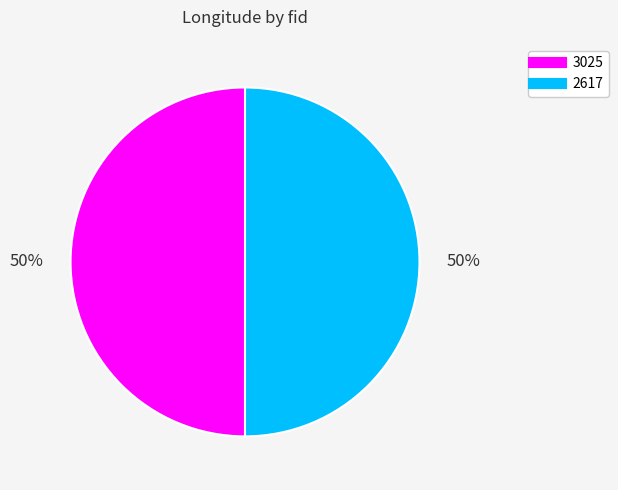

To the nearest percent, what portion does 2617 represent?

50%